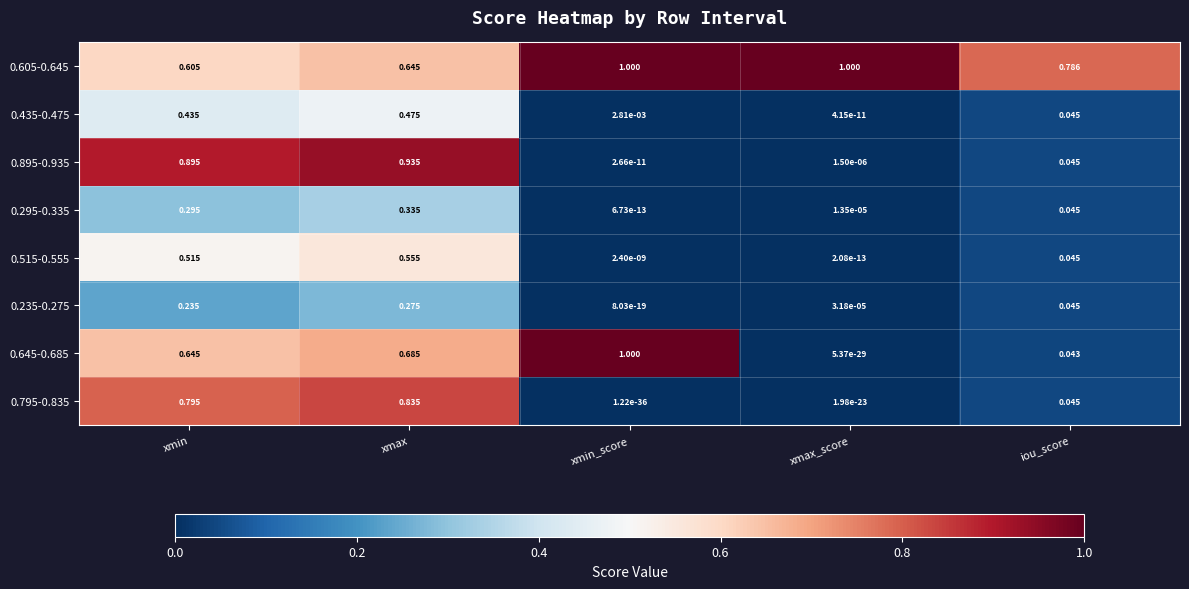

Where is 0.435-0.475 nearest to the value 0?

xmax_score